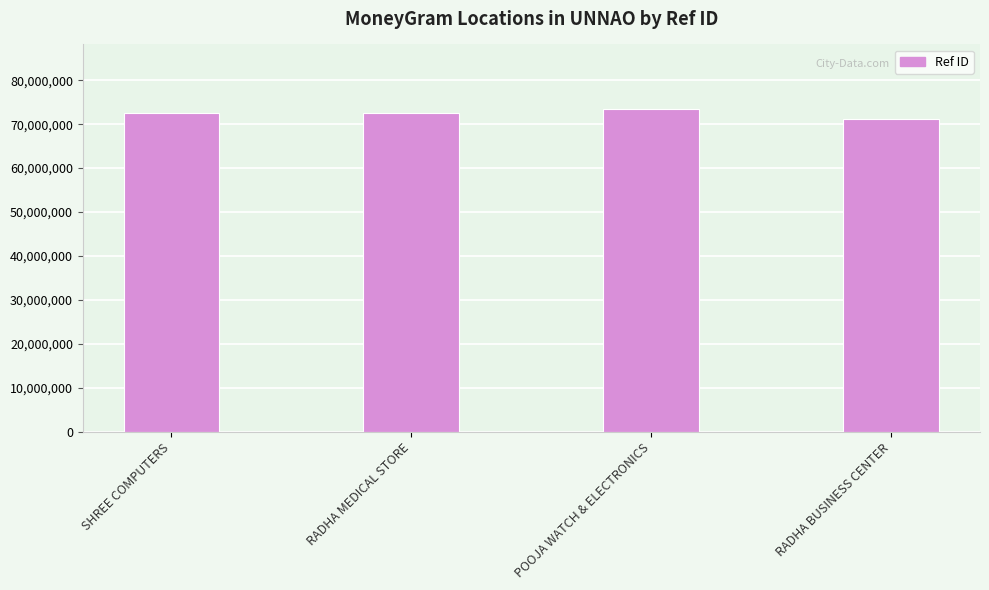

Does the chart contain stacked bars?

No